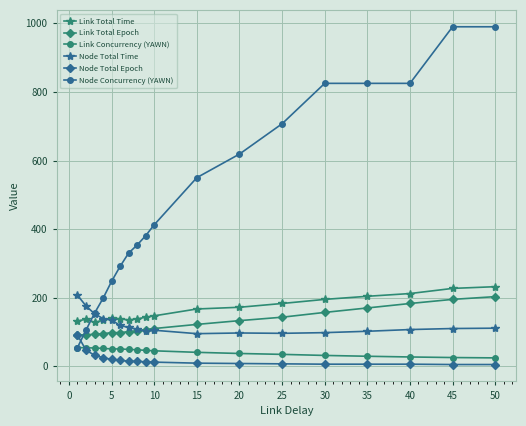

What is the value of the Node Total Time point at the 4th from the left?

139.0